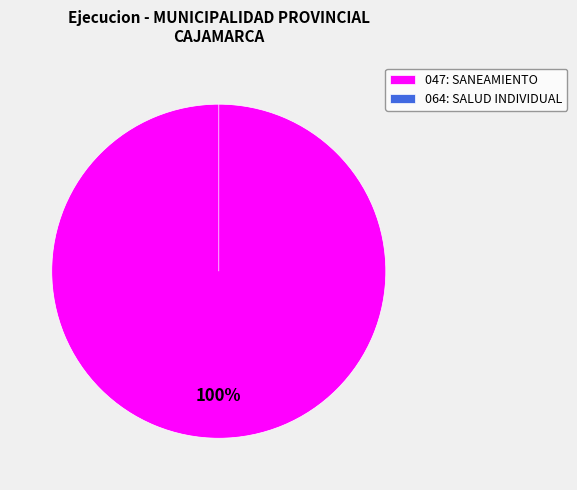

What is the smallest slice in the pie chart?

064: SALUD INDIVIDUAL